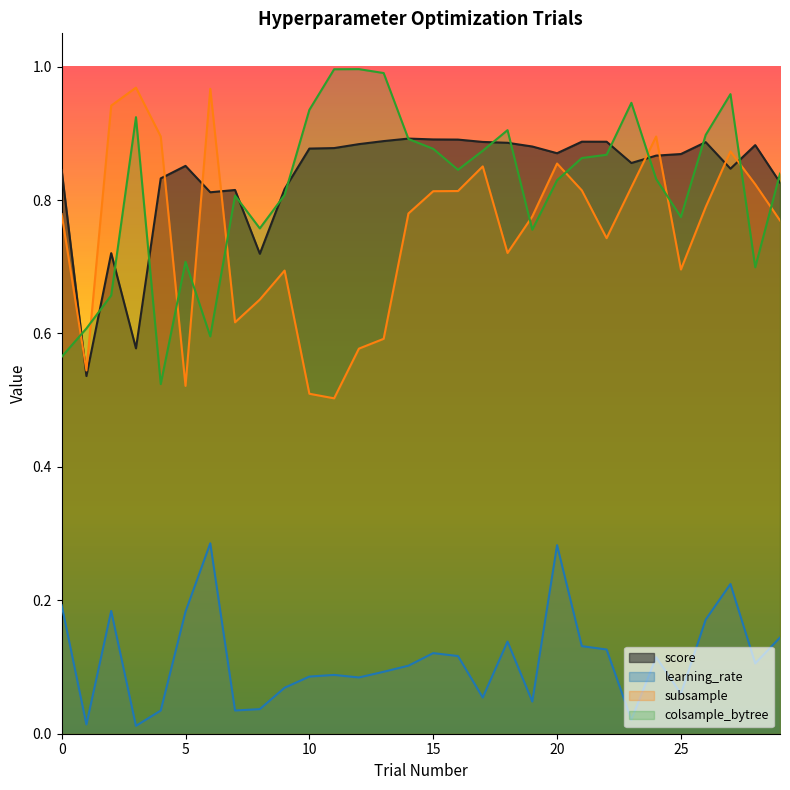

The value of learning_rate at 29 is 0.1. True or false?

True